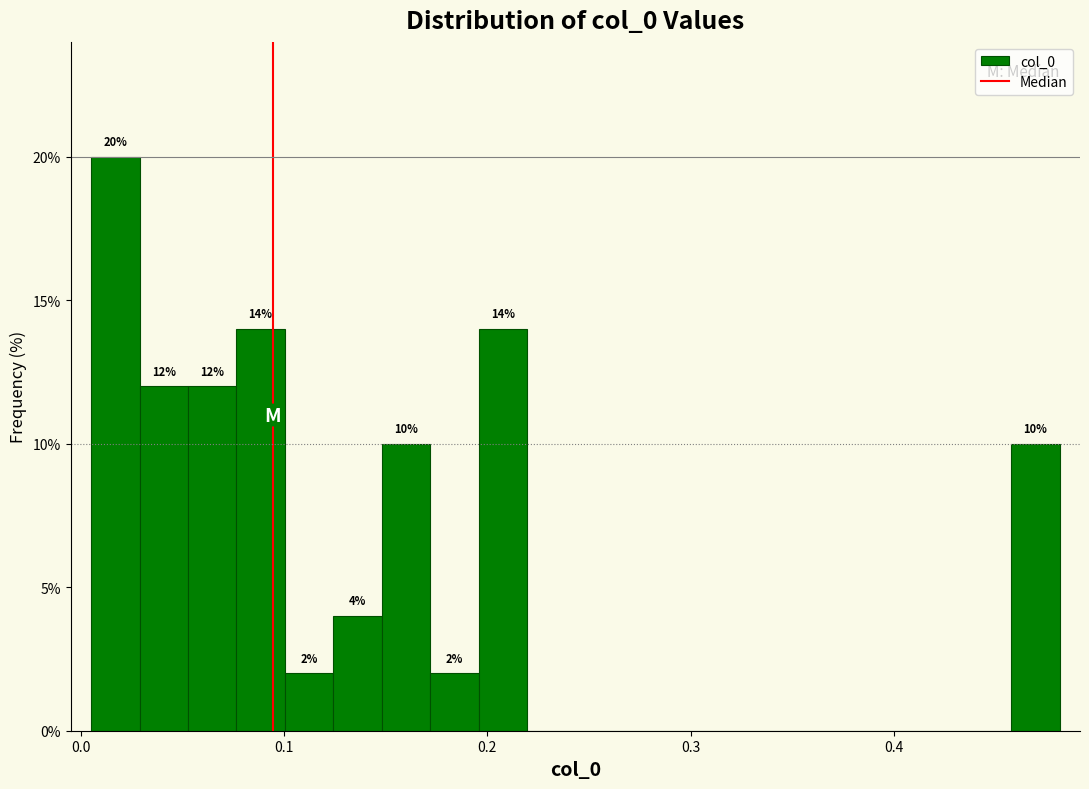

Around what value on the x-axis is the tallest bar? Give the approximate position of its centre, as read against the axis.

0.02